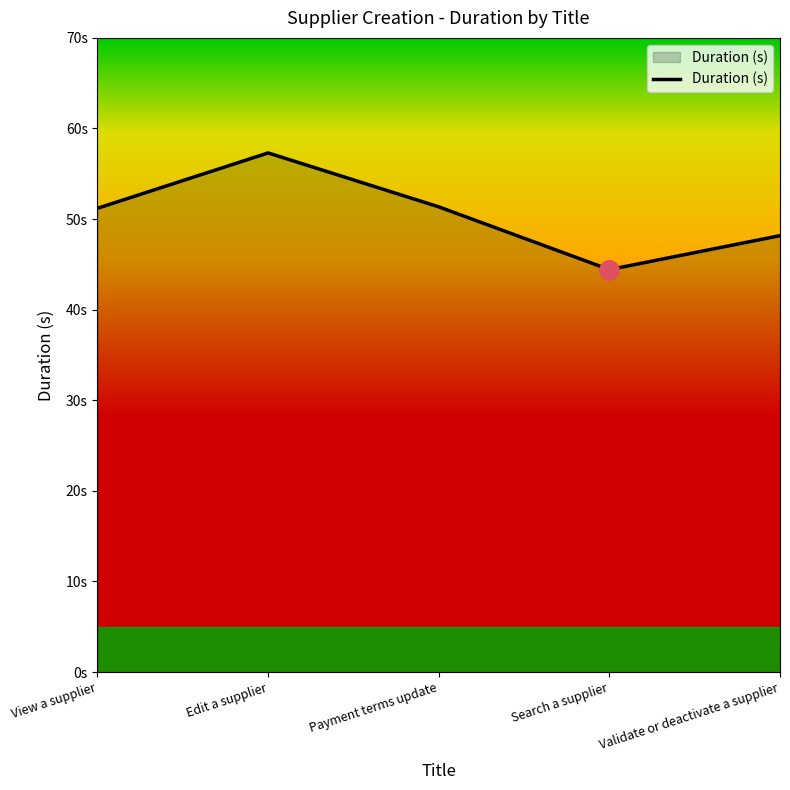

At which category does the chart reach its peak across all series?

Edit a supplier